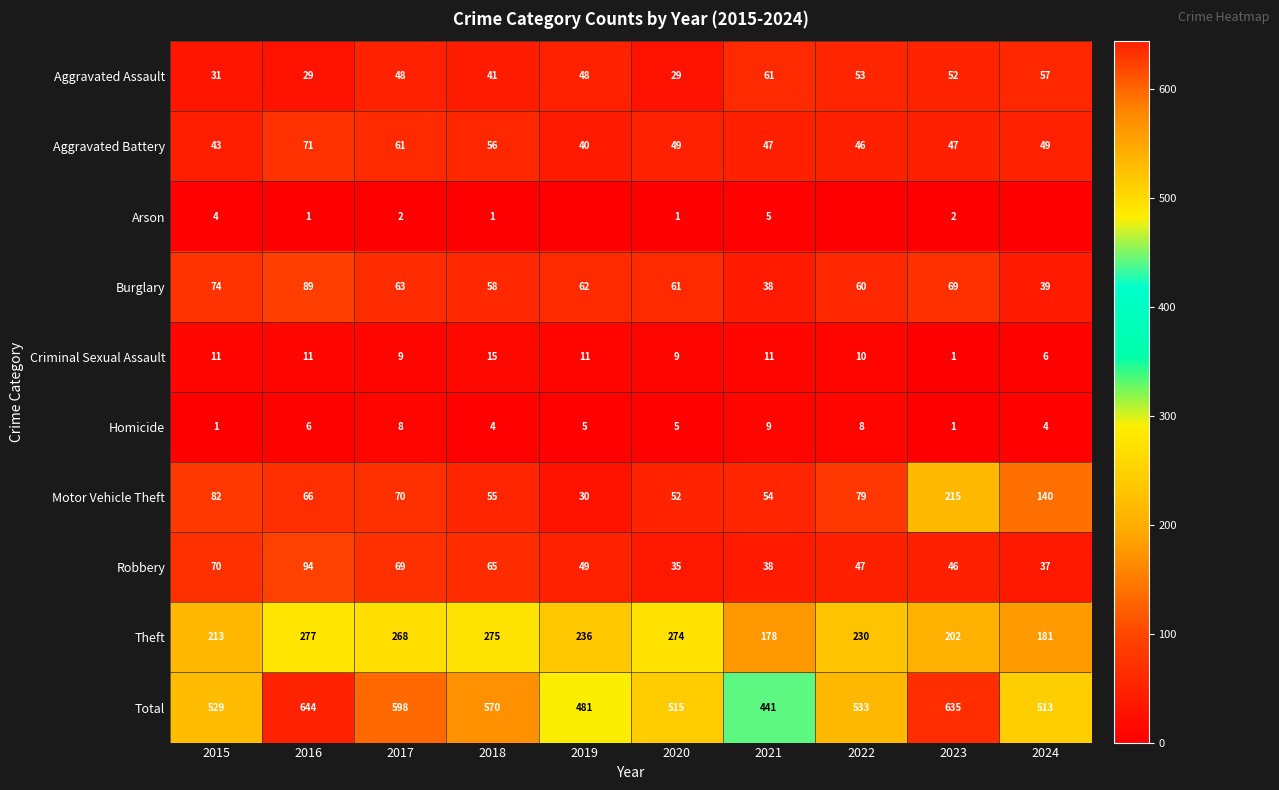

How many data points in Robbery are less than 49?

5